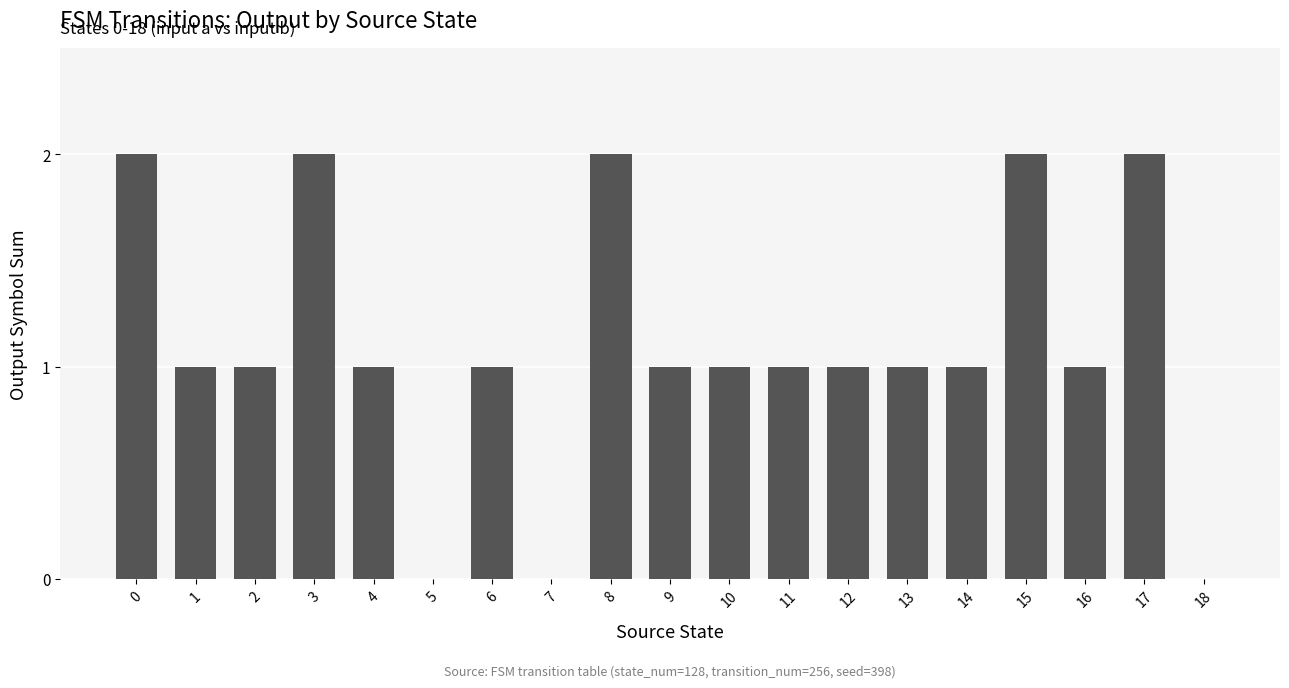

Reading left to right, list all the values displayed in this chart.

2	1	1	2	1	0	1	0	2	1	1	1	1	1	1	2	1	2	0